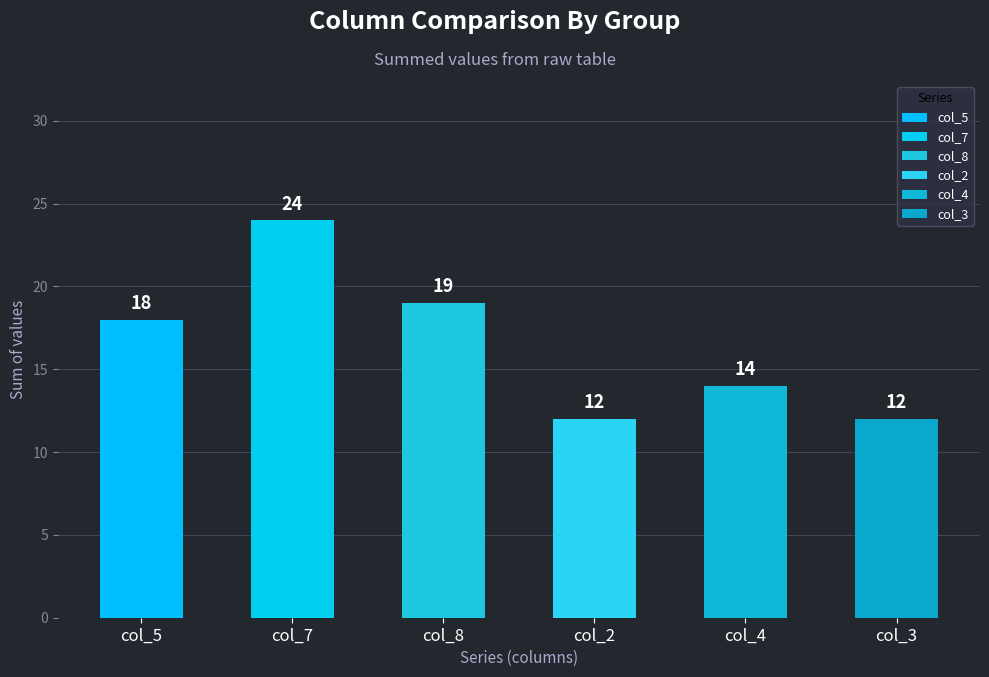

Is it true that col_5 equals 6 at 0?

False